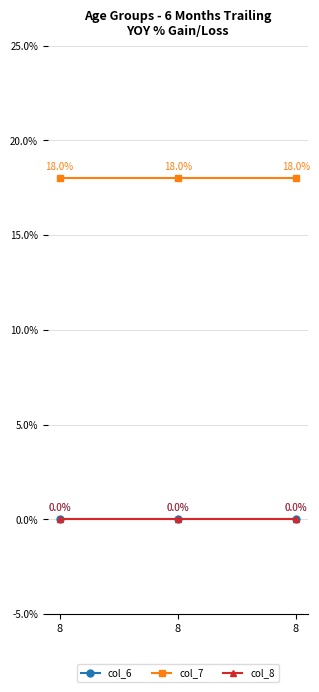

Which category has the lowest value in the col_8 series?

8